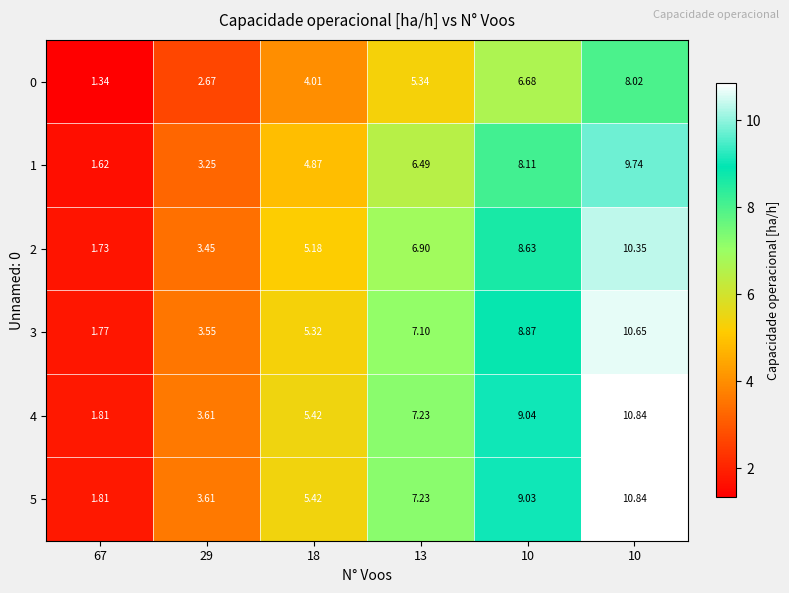

Count the number of data series in this chart.

6